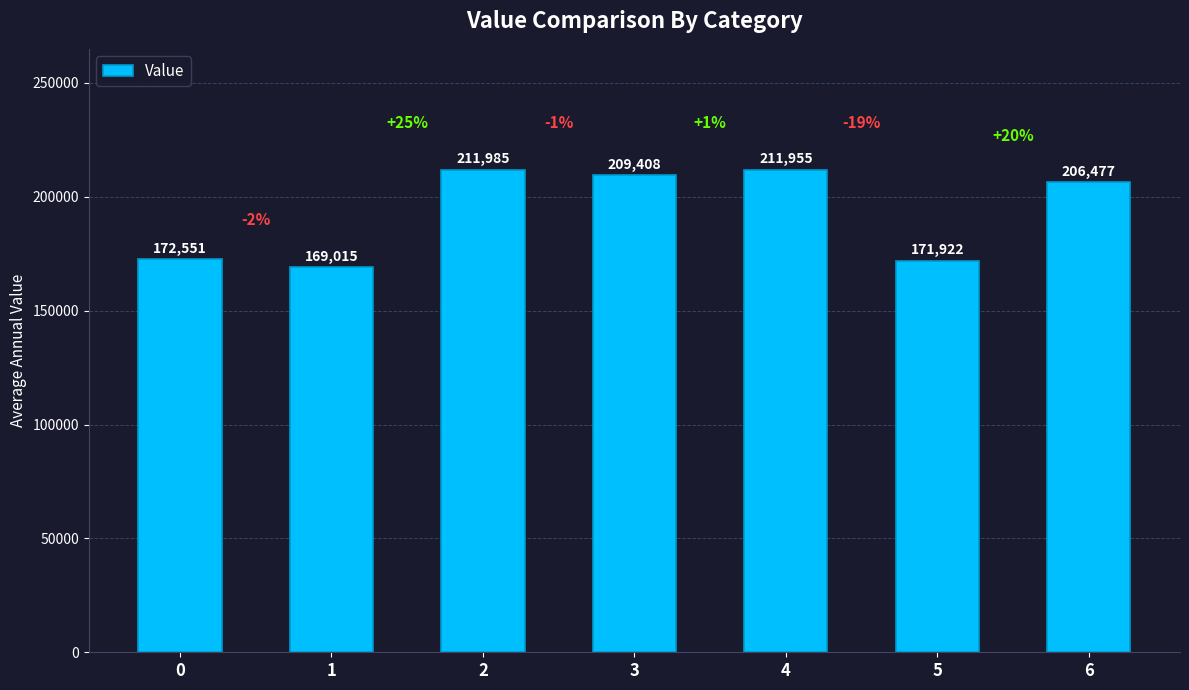

Is it true that the value at 0 is 172551.3?

True